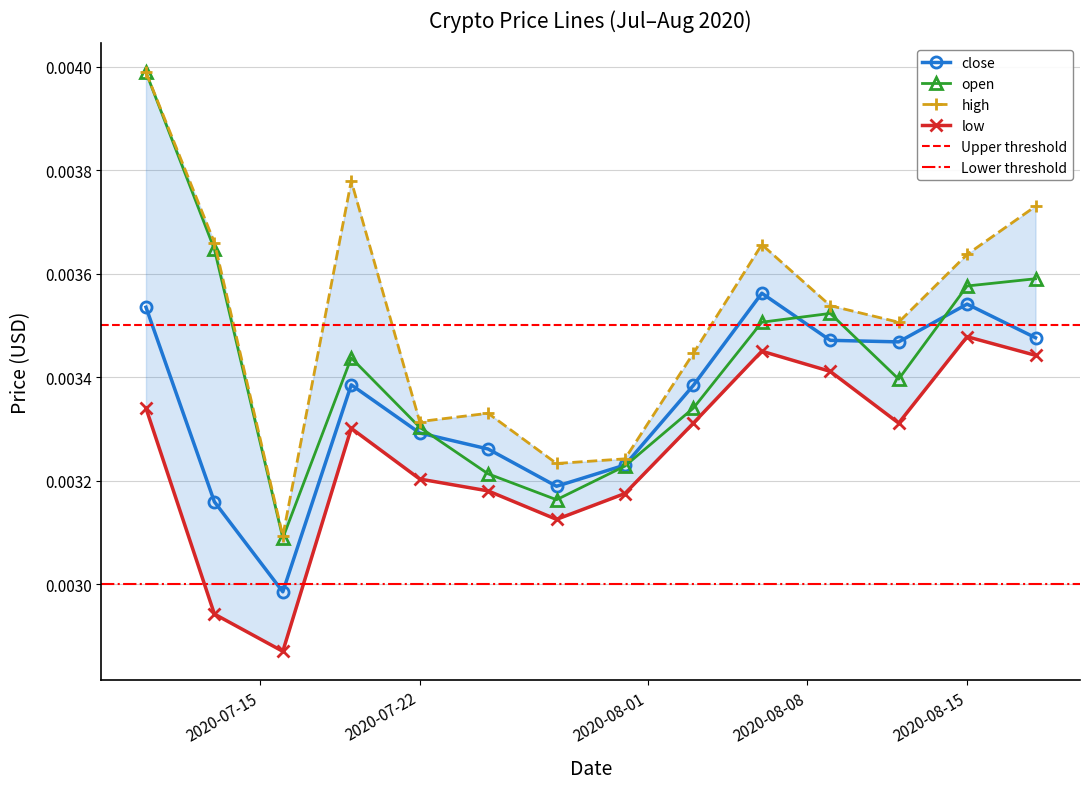

What are all the series names shown in the legend?

close, open, high, low